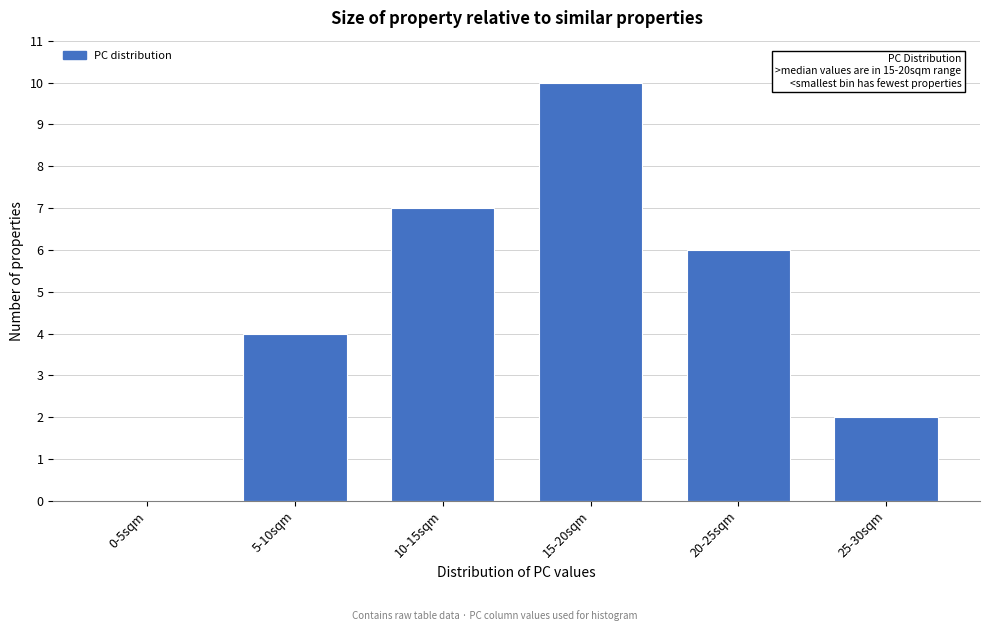

Reading left to right, transcribe all the data shown in this chart.

0-5sqm=0	5-10sqm=4	10-15sqm=7	15-20sqm=10	20-25sqm=6	25-30sqm=2